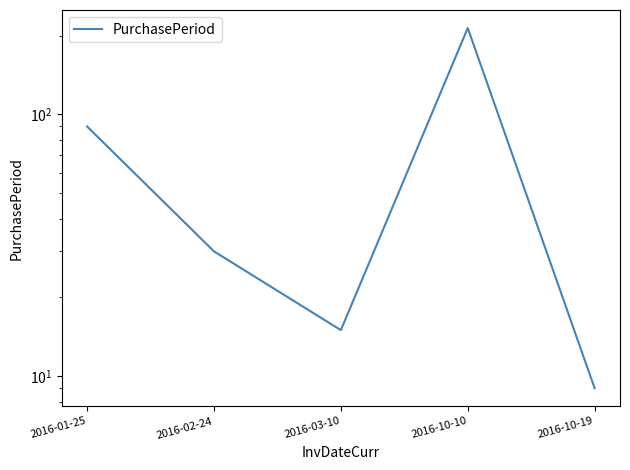

How many categories are shown in the chart?

5